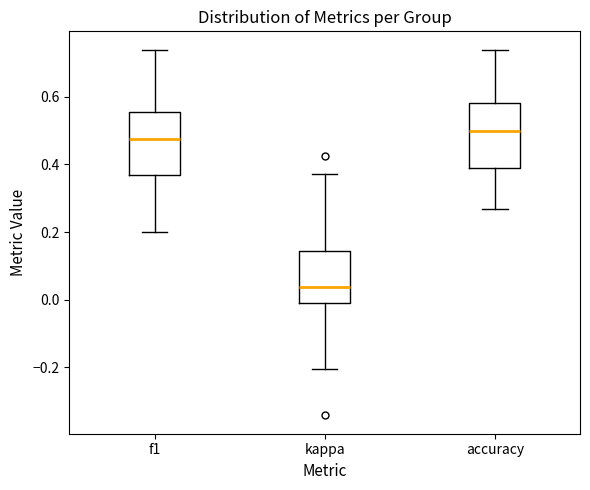

Reading left to right, read every box against the y-axis: the position of its median line, the range the box covers, and the ends of its whiskers. The values are not printed on the chart, so give them approximately, as read against the axis.

f1: median 0.48, box 0.36 to 0.56, whiskers 0.20 to 0.74
kappa: median 0.04, box -0.02 to 0.14, whiskers -0.20 to 0.38
accuracy: median 0.50, box 0.38 to 0.58, whiskers 0.26 to 0.74